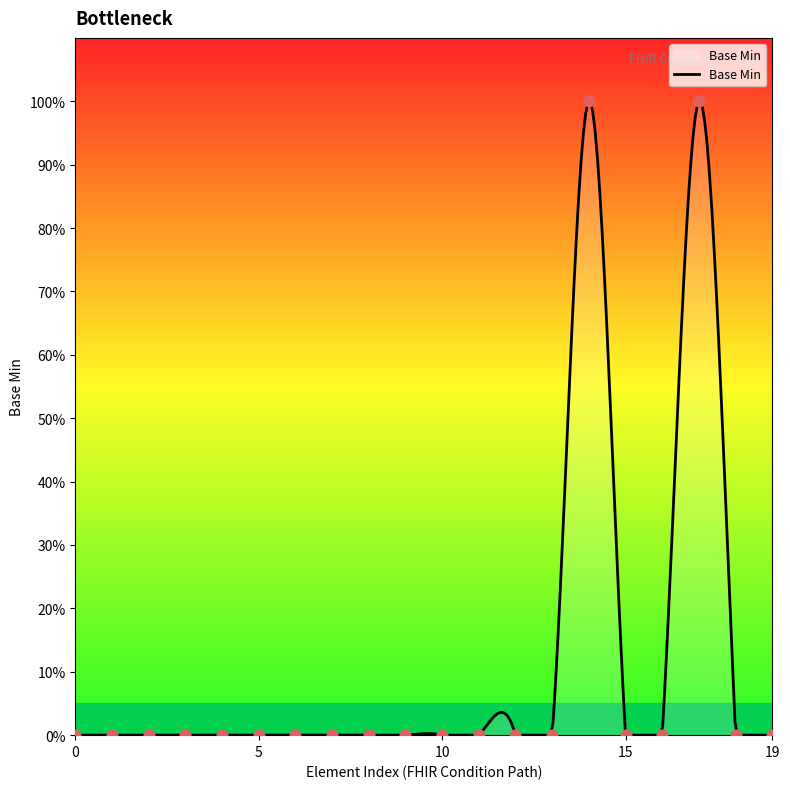

Between Condition and Condition.stage, which is larger?

Condition.stage